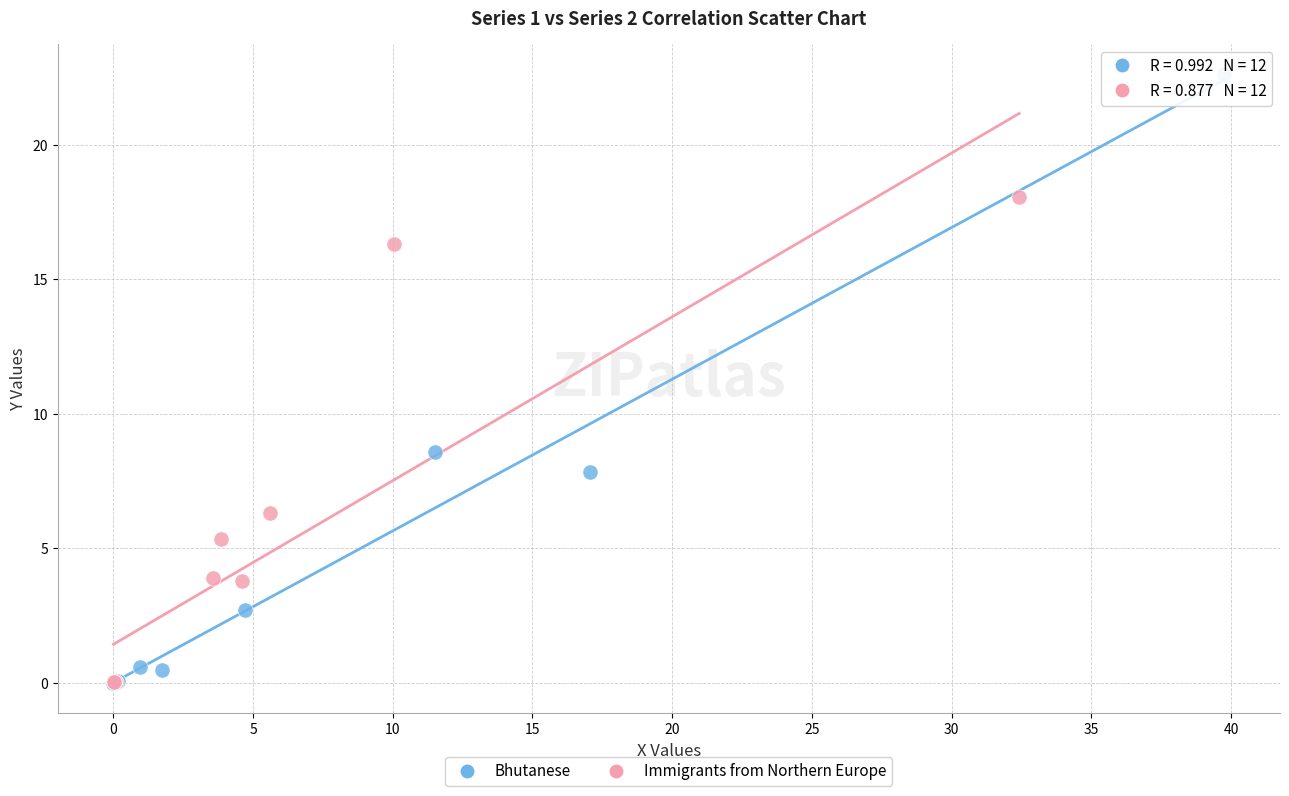

Which series reaches the maximum Y coordinate?

Bhutanese